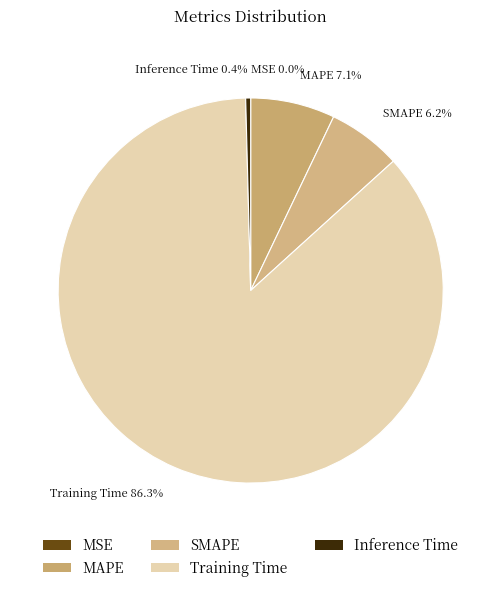

To the nearest percent, what portion does MAPE represent?

7%